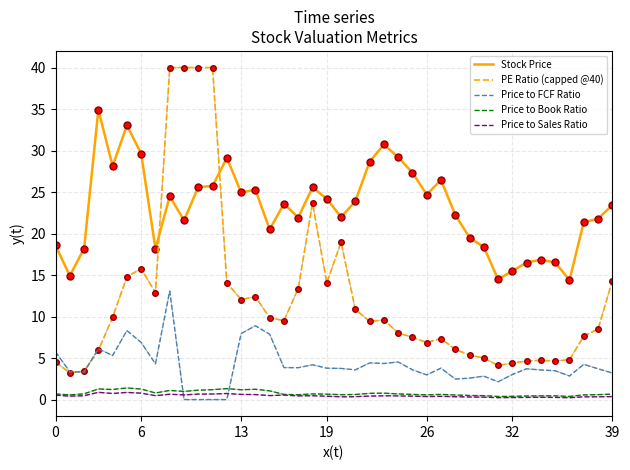

What is the greatest value displayed?

40.0